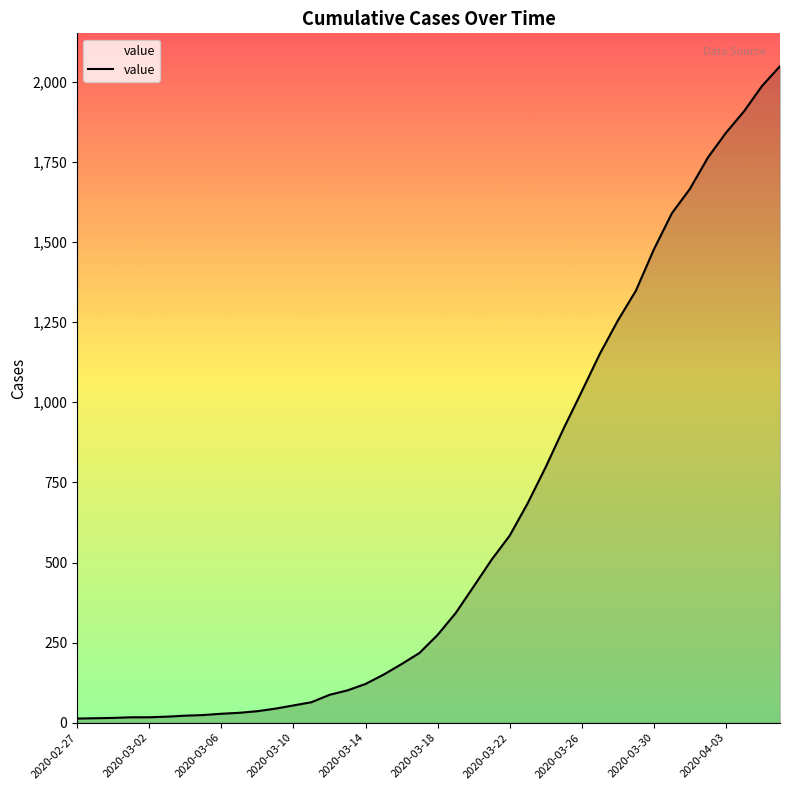

What is the maximum value shown in the chart?

2049